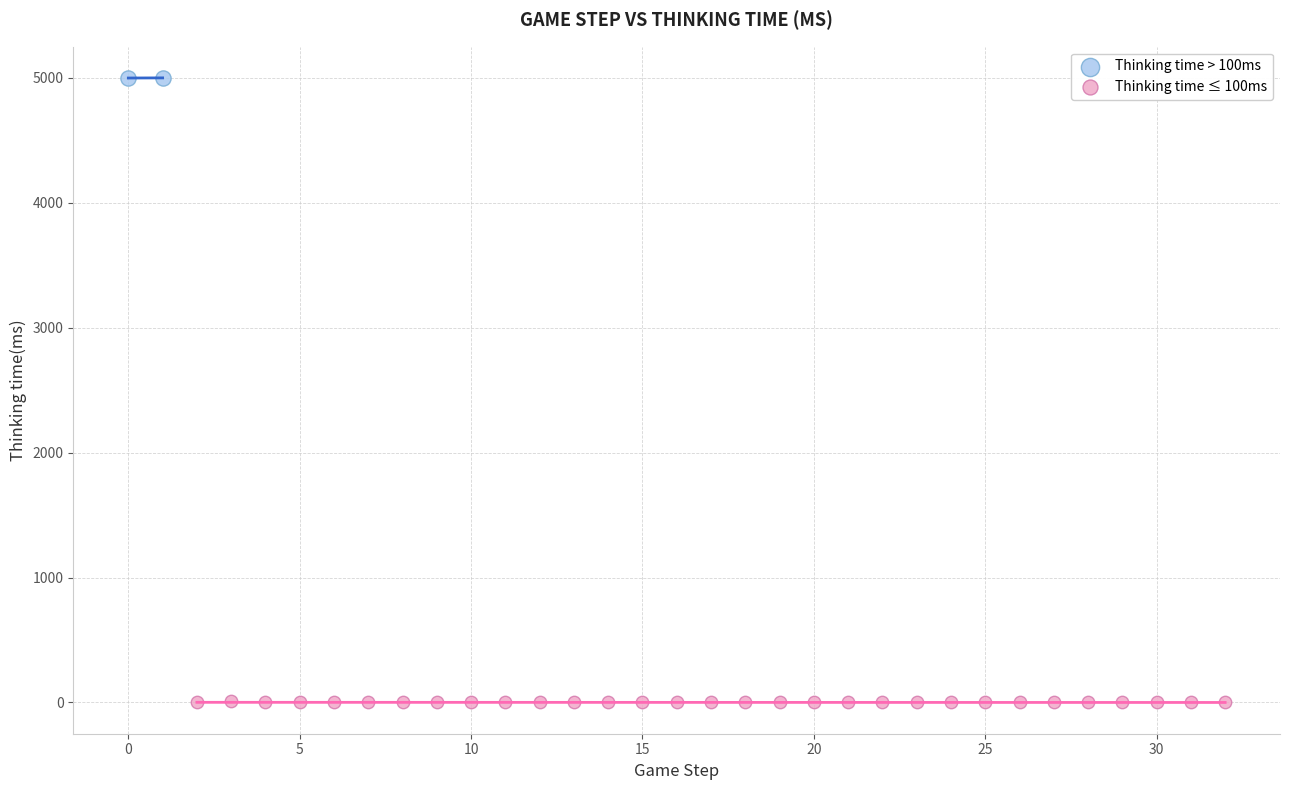

Which series has the largest Y range (max minus min)?

Thinking time ≤ 100ms